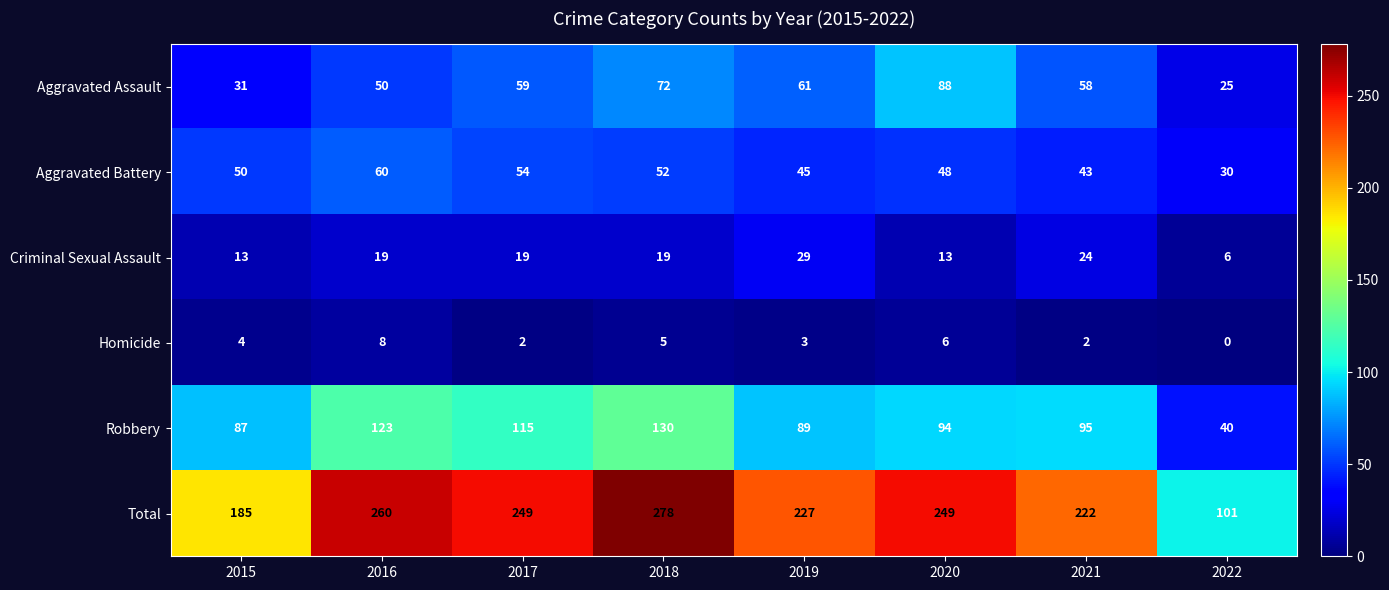

Which series changed the most between 2016 and 2022?

Total